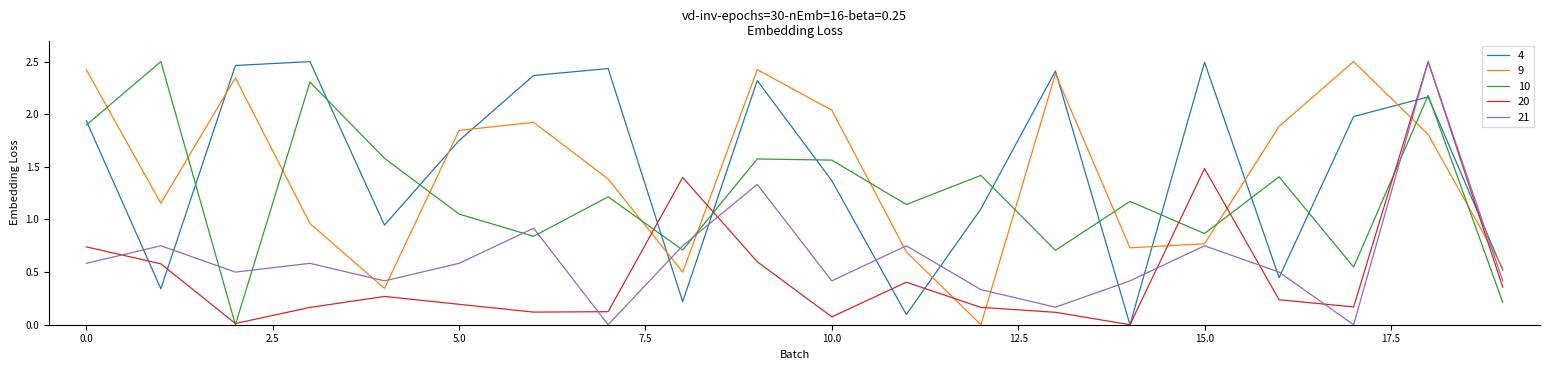

Is this an area chart (filled region under the line)?

No